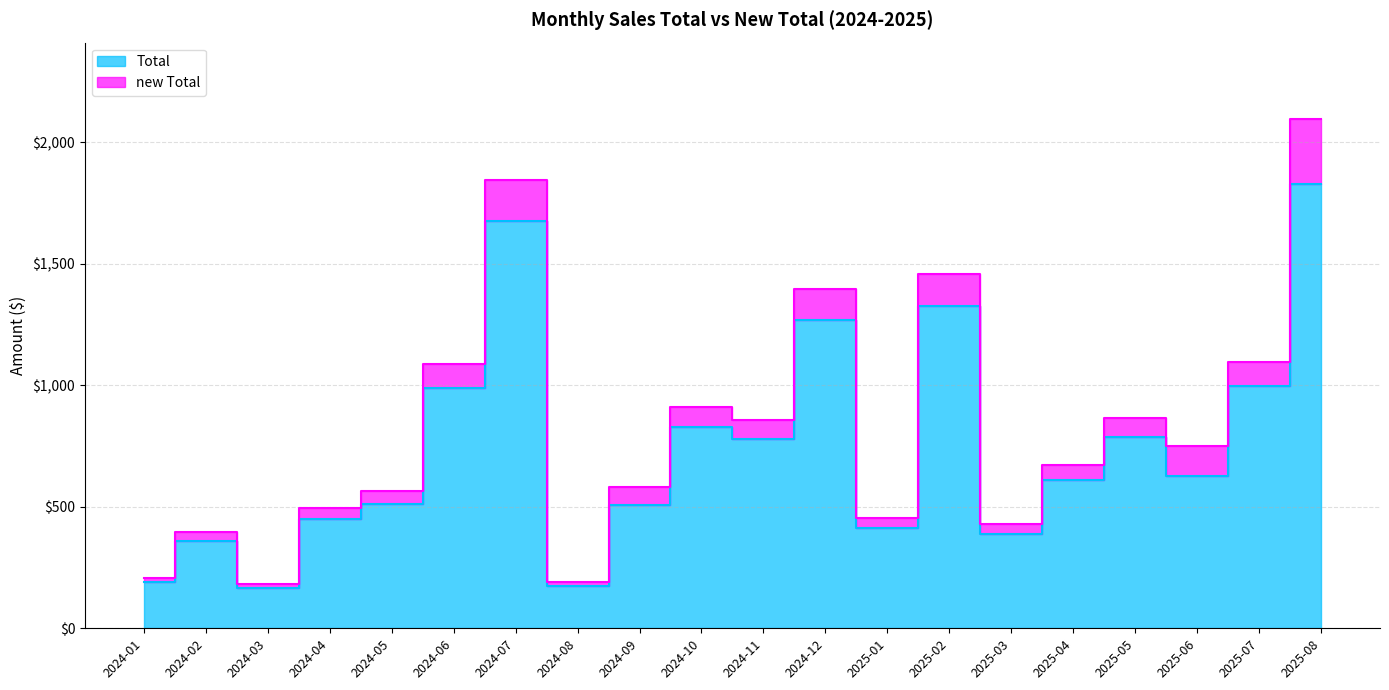

Reading left to right, what are all the values shown in this chart?

Total: 2024-01=189.1	2024-02=359.3	2024-03=167.4	2024-04=448.6	2024-05=512.8	2024-06=988.5	2024-07=1676.9	2024-08=174.7	2024-09=505.8	2024-10=827.1	2024-11=779.2	2024-12=1269.7	2025-01=413.5	2025-02=1325.0	2025-03=389.4	2025-04=610.4	2025-05=787.6	2025-06=625.0	2025-07=996.3	2025-08=1830.9
new Total: 2024-01=208.0	2024-02=395.2	2024-03=184.2	2024-04=493.5	2024-05=564.1	2024-06=1087.3	2024-07=1844.6	2024-08=192.1	2024-09=581.4	2024-10=909.8	2024-11=857.3	2024-12=1396.7	2025-01=454.9	2025-02=1457.5	2025-03=428.4	2025-04=671.4	2025-05=866.3	2025-06=750.0	2025-07=1096.0	2025-08=2096.5